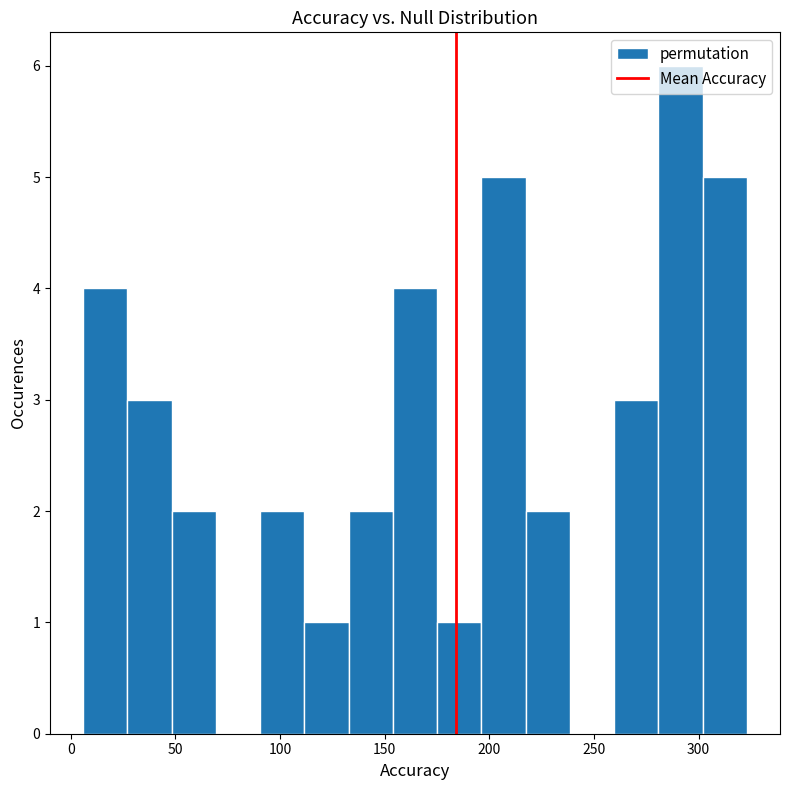

What is the height of the bar covering 25 to 50 on the x-axis? Neither the bar edges nor the heights are printed on the chart, so give them approximately, as read against the axes.

3